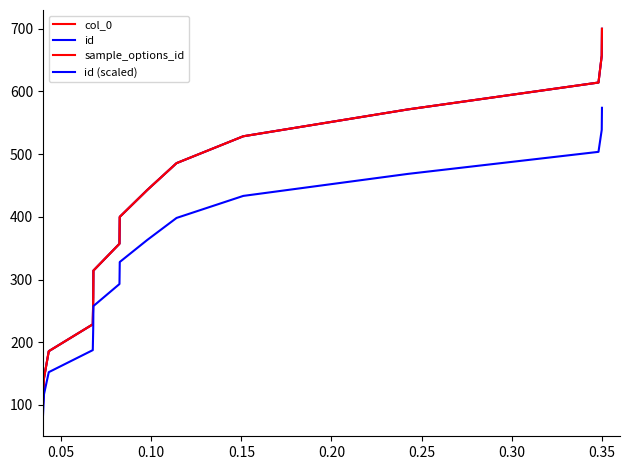

Does the chart have visible grid lines?

No